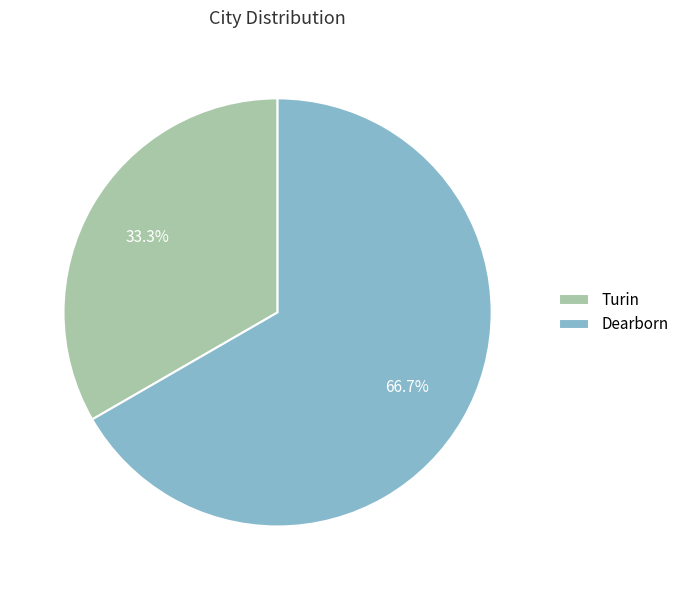

Combined, what portion of the pie is Dearborn and Turin?

100.0%